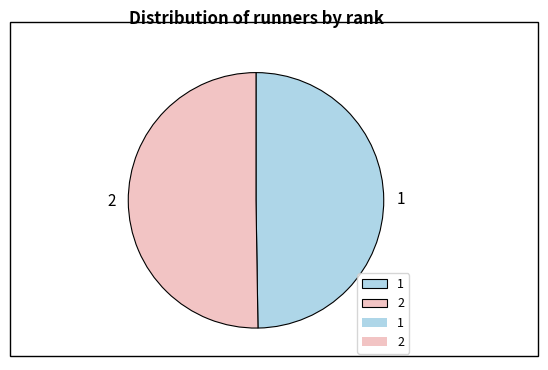

How many slices are in this pie chart?

2